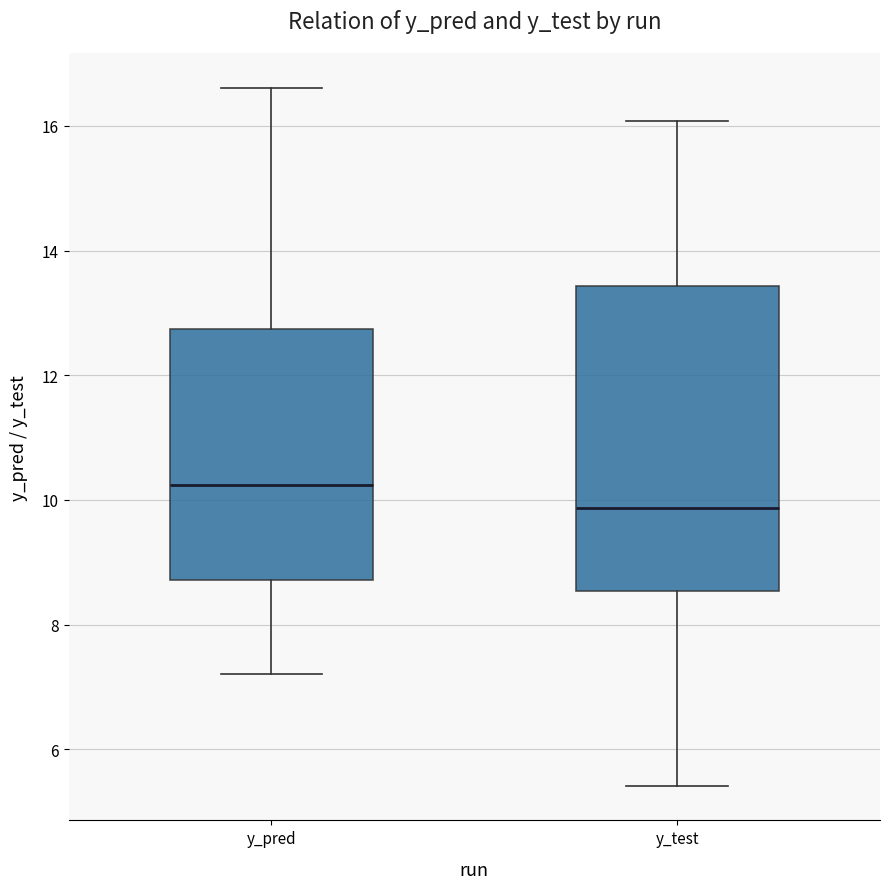

Where is the lower edge of the box for y_pred on the y-axis? The values are not printed on the chart, so give them approximately, as read against the axis.

8.8